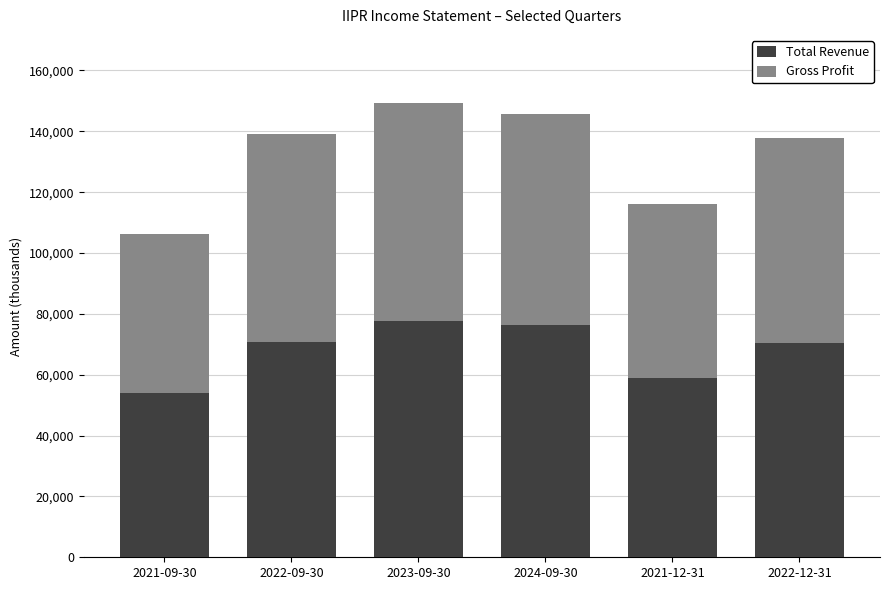

What is the sum of the Total Revenue values at 2024-09-30 and 2021-12-31?

135400